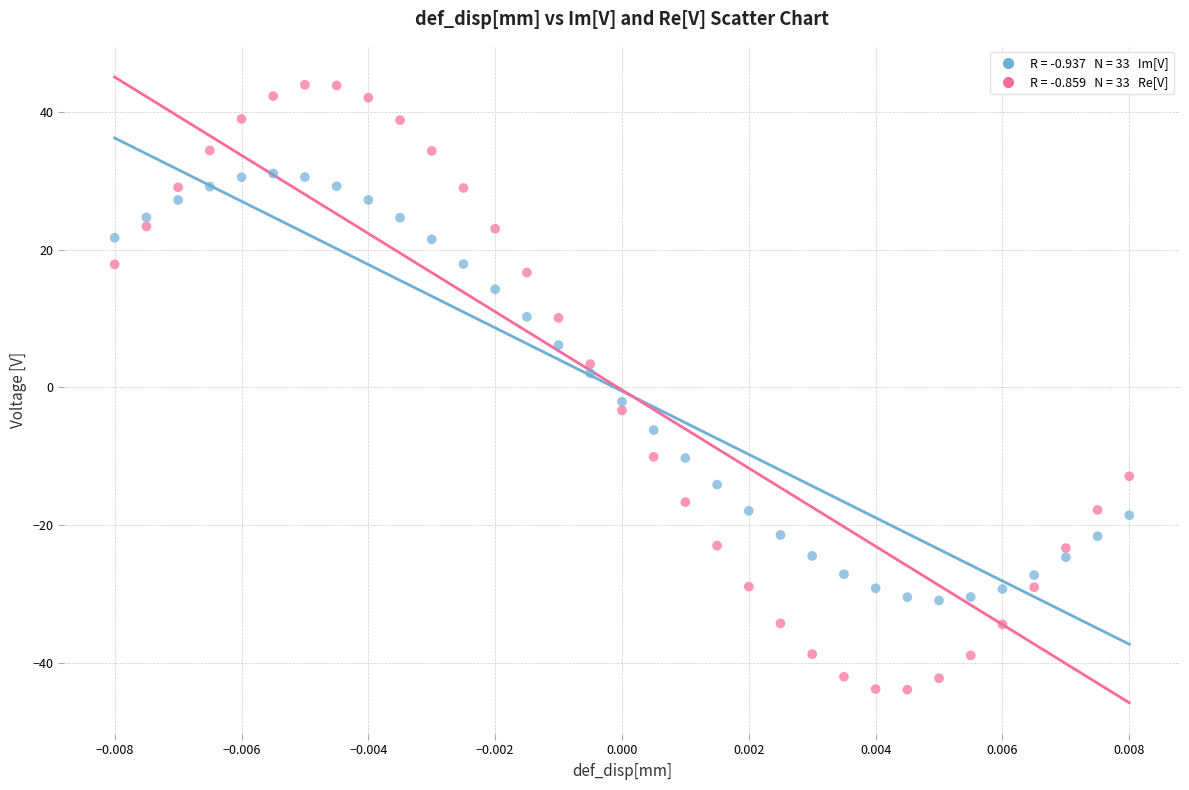

Across all data points, what is the range of Y values (max minus min)?

87.9